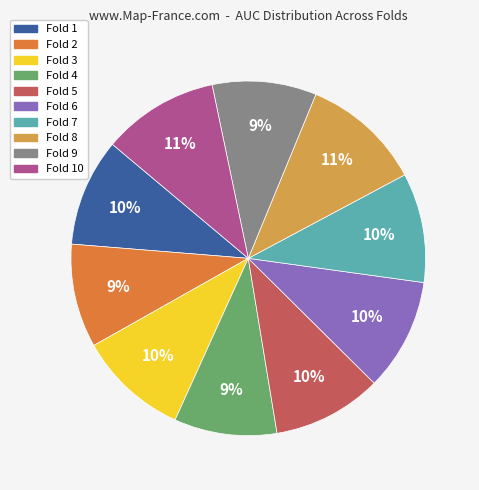

Is there any slice that represents more than half of the pie?

No